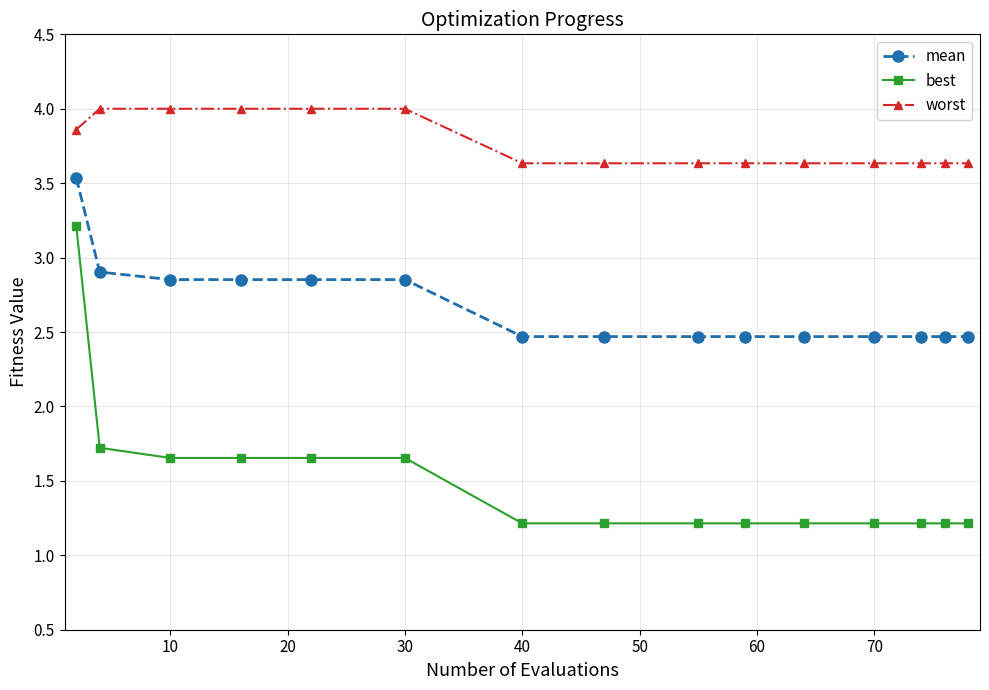

What are all the series names shown in the legend?

mean, best, worst